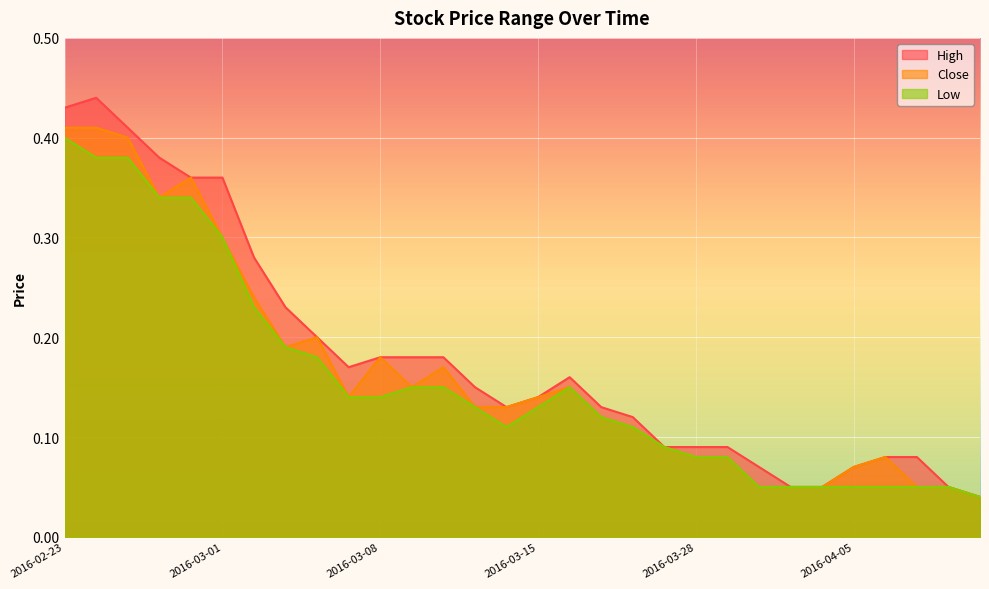

Reading left to right, what are all the values shown in this chart?

High: 2016-02-23=0.4	2016-02-24=0.4	2016-02-25=0.4	2016-02-26=0.4	2016-02-29=0.4	2016-03-01=0.4	2016-03-02=0.3	2016-03-03=0.2	2016-03-04=0.2	2016-03-07=0.2	2016-03-08=0.2	2016-03-09=0.2	2016-03-10=0.2	2016-03-11=0.1	2016-03-14=0.1	2016-03-15=0.1	2016-03-16=0.2	2016-03-18=0.1	2016-03-21=0.1	2016-03-22=0.1	2016-03-28=0.1	2016-03-29=0.1	2016-03-30=0.1	2016-03-31=0.1	2016-04-01=0.1	2016-04-05=0.1	2016-04-07=0.1	2016-04-08=0.1	2016-04-11=0.1	2016-04-18=0.0
Close: 2016-02-23=0.4	2016-02-24=0.4	2016-02-25=0.4	2016-02-26=0.3	2016-02-29=0.4	2016-03-01=0.3	2016-03-02=0.2	2016-03-03=0.2	2016-03-04=0.2	2016-03-07=0.1	2016-03-08=0.2	2016-03-09=0.1	2016-03-10=0.2	2016-03-11=0.1	2016-03-14=0.1	2016-03-15=0.1	2016-03-16=0.1	2016-03-18=0.1	2016-03-21=0.1	2016-03-22=0.1	2016-03-28=0.1	2016-03-29=0.1	2016-03-30=0.1	2016-03-31=0.1	2016-04-01=0.1	2016-04-05=0.1	2016-04-07=0.1	2016-04-08=0.1	2016-04-11=0.1	2016-04-18=0.0
Low: 2016-02-23=0.4	2016-02-24=0.4	2016-02-25=0.4	2016-02-26=0.3	2016-02-29=0.3	2016-03-01=0.3	2016-03-02=0.2	2016-03-03=0.2	2016-03-04=0.2	2016-03-07=0.1	2016-03-08=0.1	2016-03-09=0.1	2016-03-10=0.1	2016-03-11=0.1	2016-03-14=0.1	2016-03-15=0.1	2016-03-16=0.1	2016-03-18=0.1	2016-03-21=0.1	2016-03-22=0.1	2016-03-28=0.1	2016-03-29=0.1	2016-03-30=0.1	2016-03-31=0.1	2016-04-01=0.1	2016-04-05=0.1	2016-04-07=0.1	2016-04-08=0.1	2016-04-11=0.1	2016-04-18=0.0